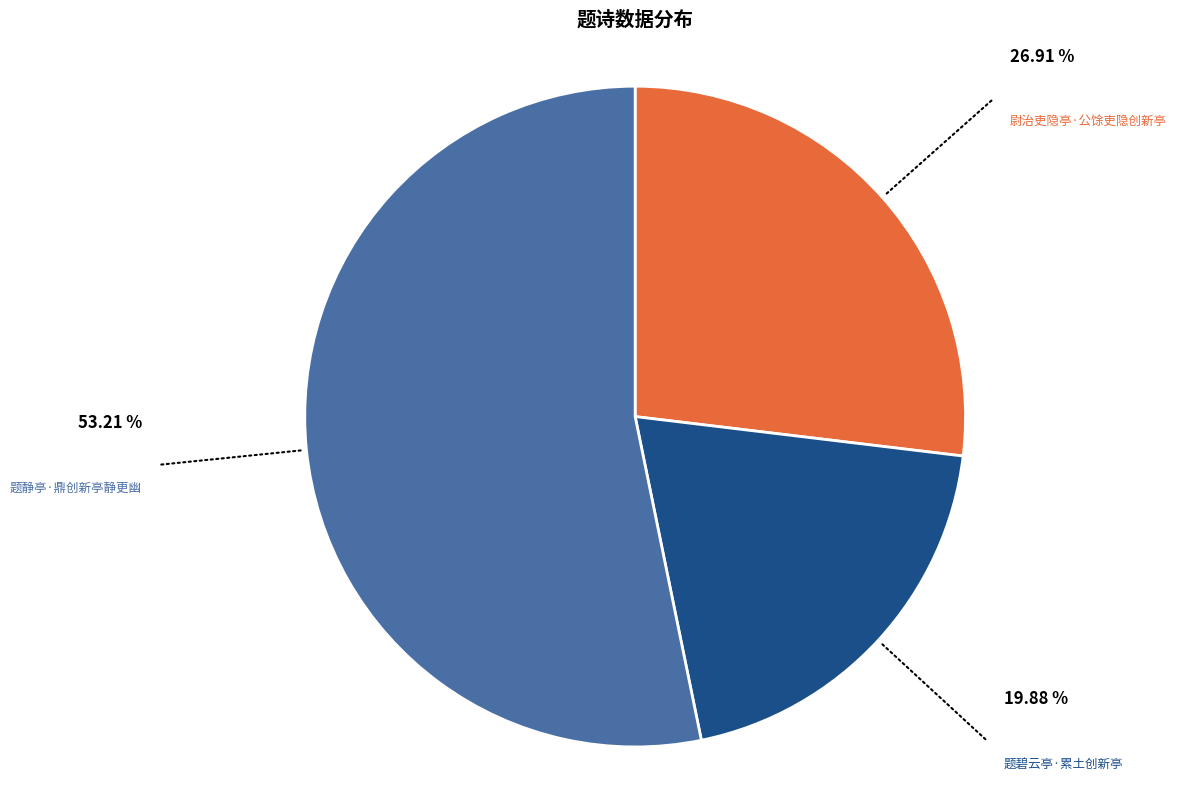

Is there any slice that represents more than half of the pie?

Yes